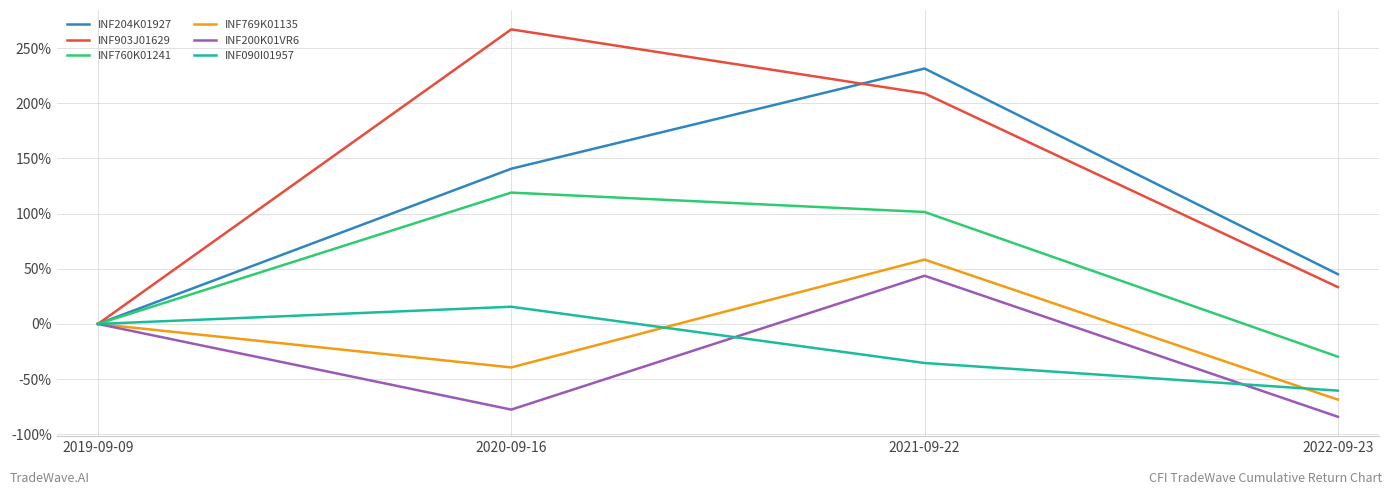

Is this an area chart (filled region under the line)?

No